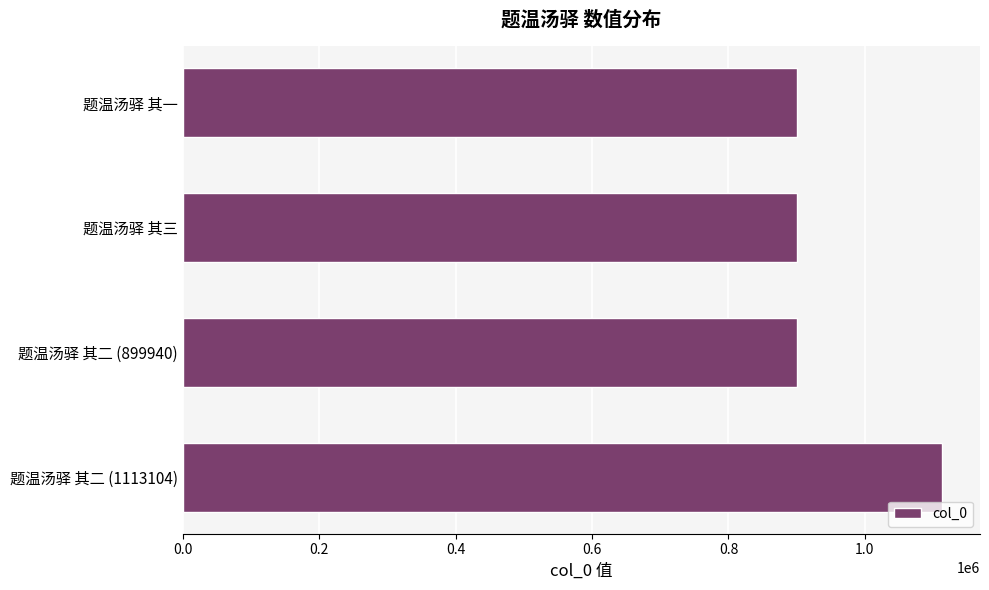

True or false: the data shows 899941 at 题温汤驿 其一.

True